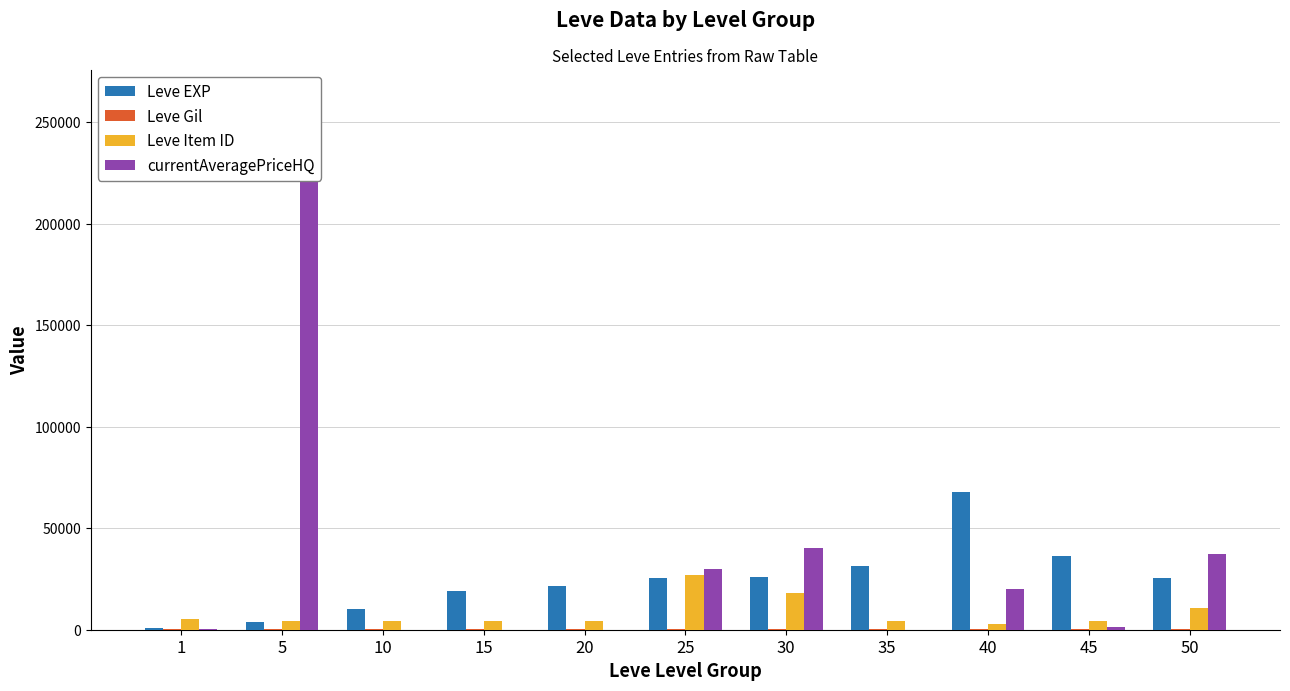

Reading left to right, transcribe all the data shown in this chart.

Leve EXP: 630	3600	9990	18910	21600	25250	25900	31330	67730	36390	25250
Leve Gil: 113	139	168	245	290	296	532	151	463	485	268
Leve Item ID: 5062	4197	4198	4095	4209	27215	18264	4113	2737	4222	10924
currentAveragePriceHQ: 301	240000	0	0	0	30145	40261	0	20000	1483	37500